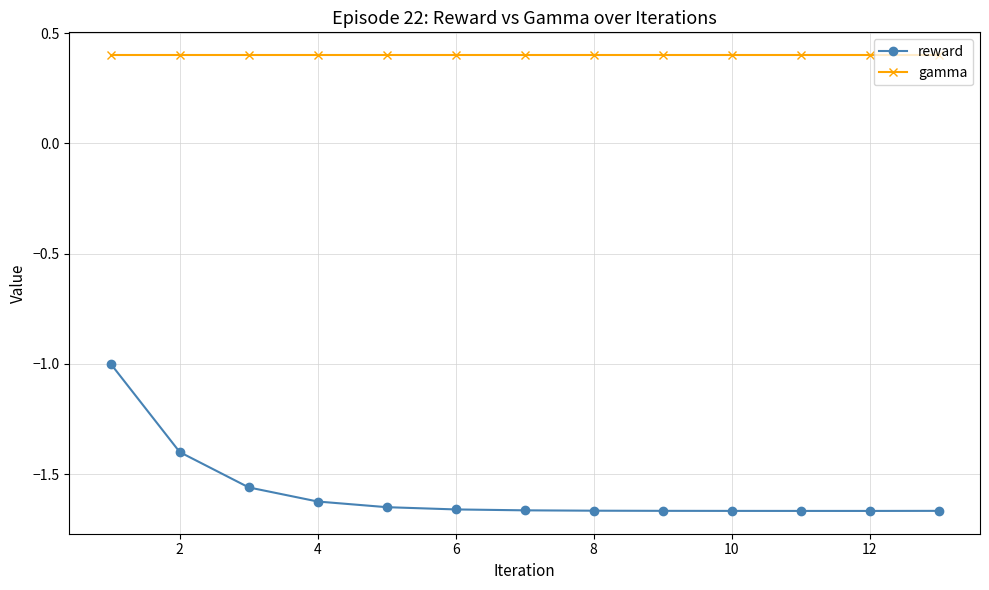

What is the difference between the second highest and minimum values in the reward series?

0.3